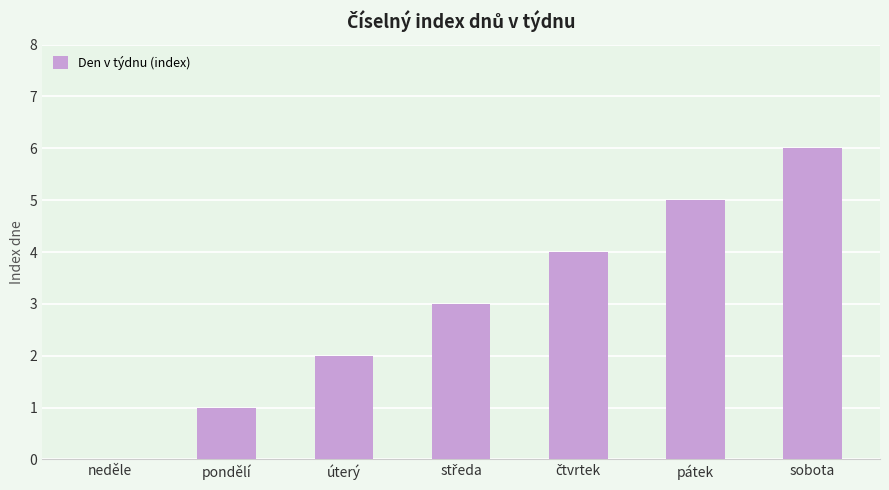

Is it true that the value at pátek is 2?

False